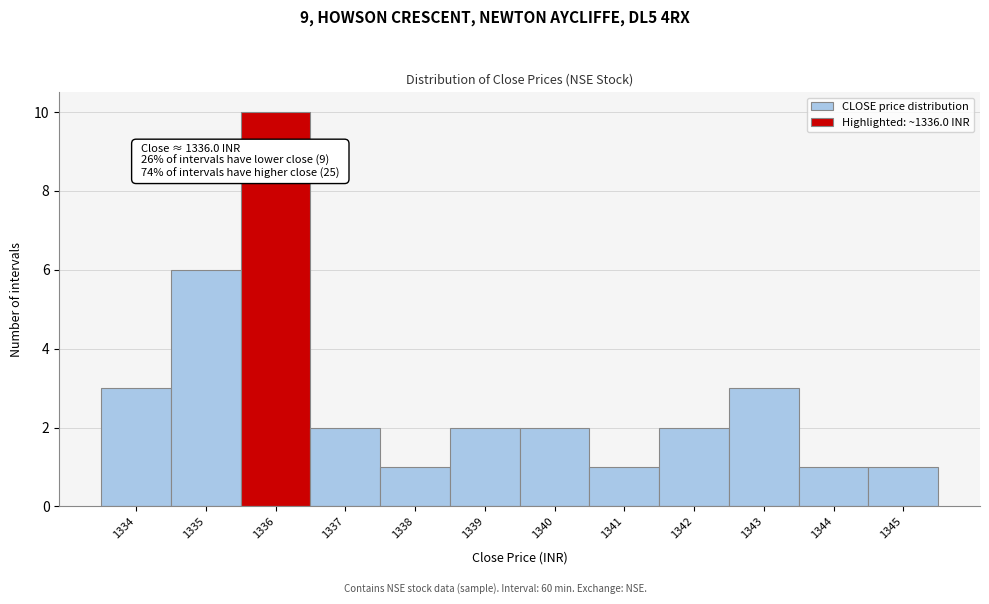

Reading left to right, extract all data points from this chart.

1334=3	1335=6	1336=10	1337=2	1338=1	1339=2	1340=2	1341=1	1342=2	1343=3	1344=1	1345=1